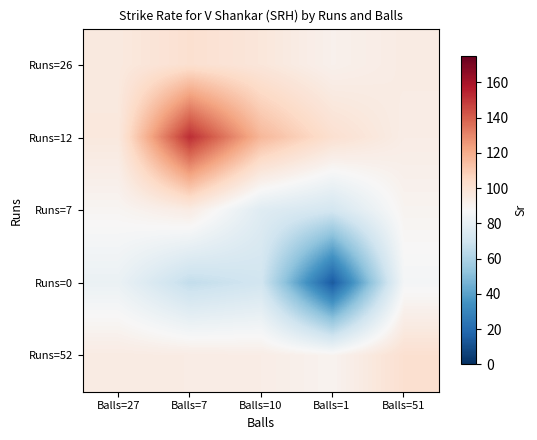

Rank the series by their maximum value, from highest to lowest.

Runs=12, Runs=26, Runs=52, Runs=7, Runs=0